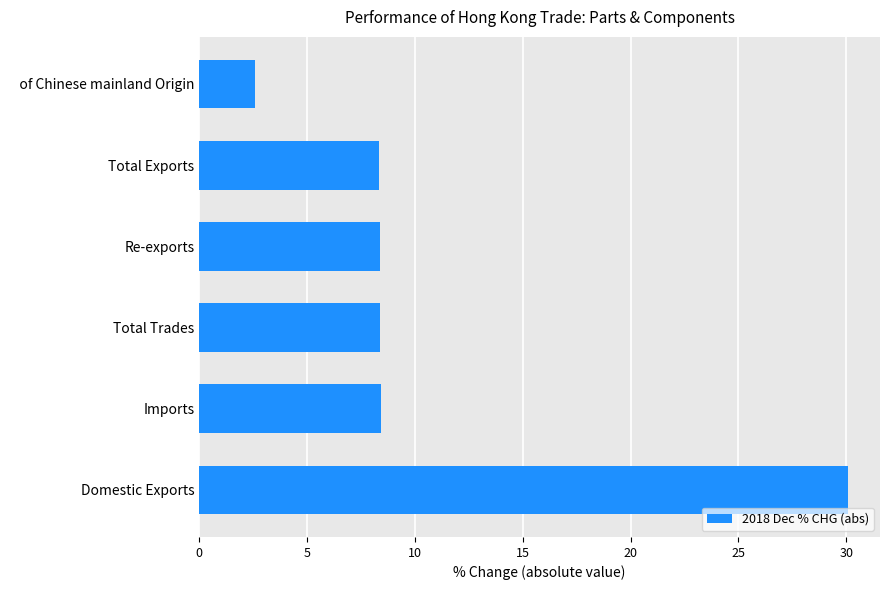

What is the change in value from Domestic Exports to Total Exports?

-21.8